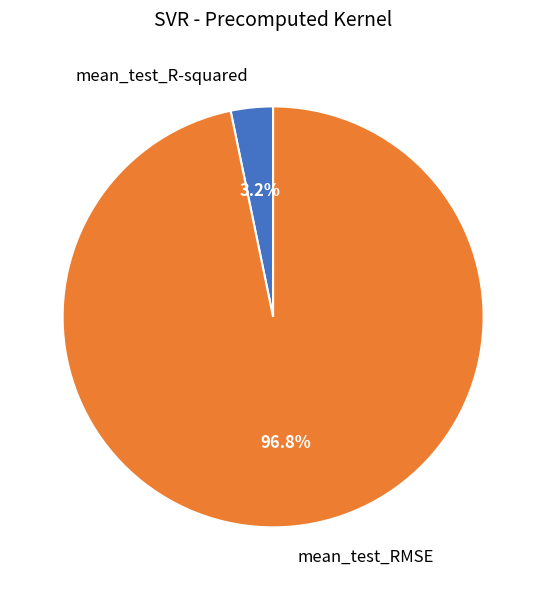

Which category has the biggest portion of the pie?

mean_test_RMSE